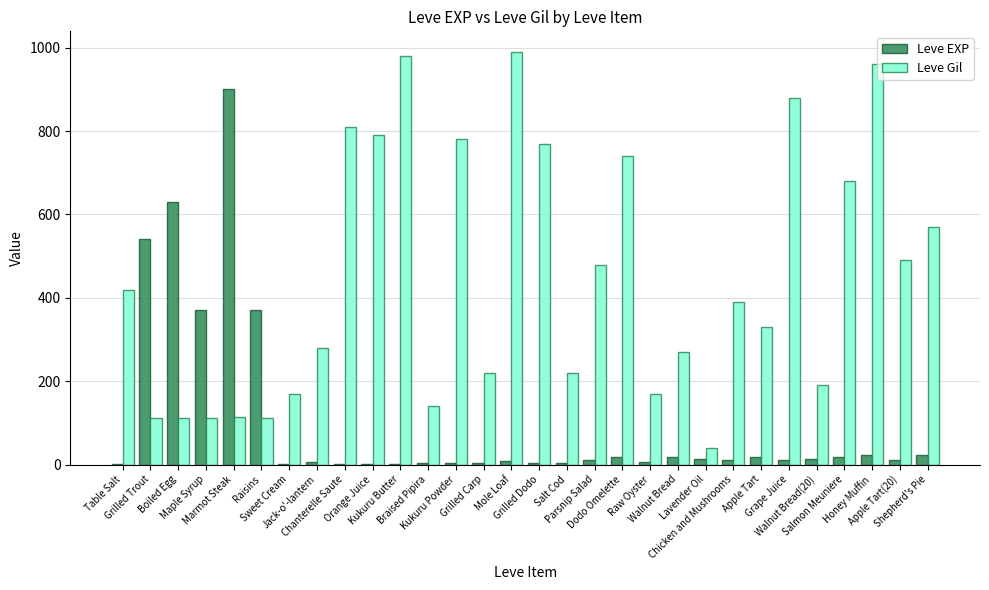

What is the total value across all series at Table Salt?

421